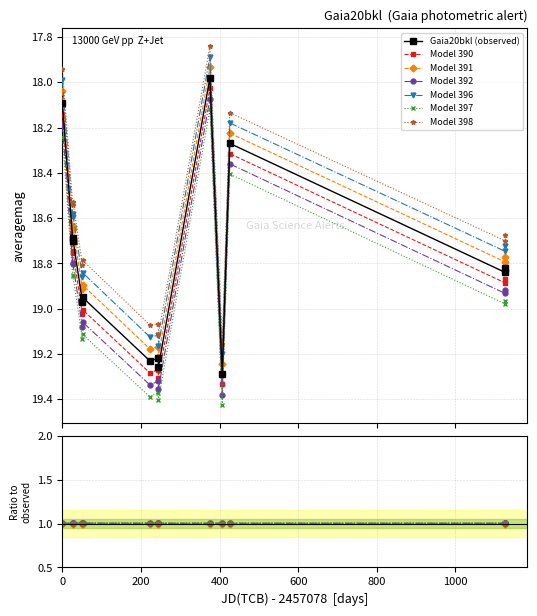

Count the number of categories in the chart.

13